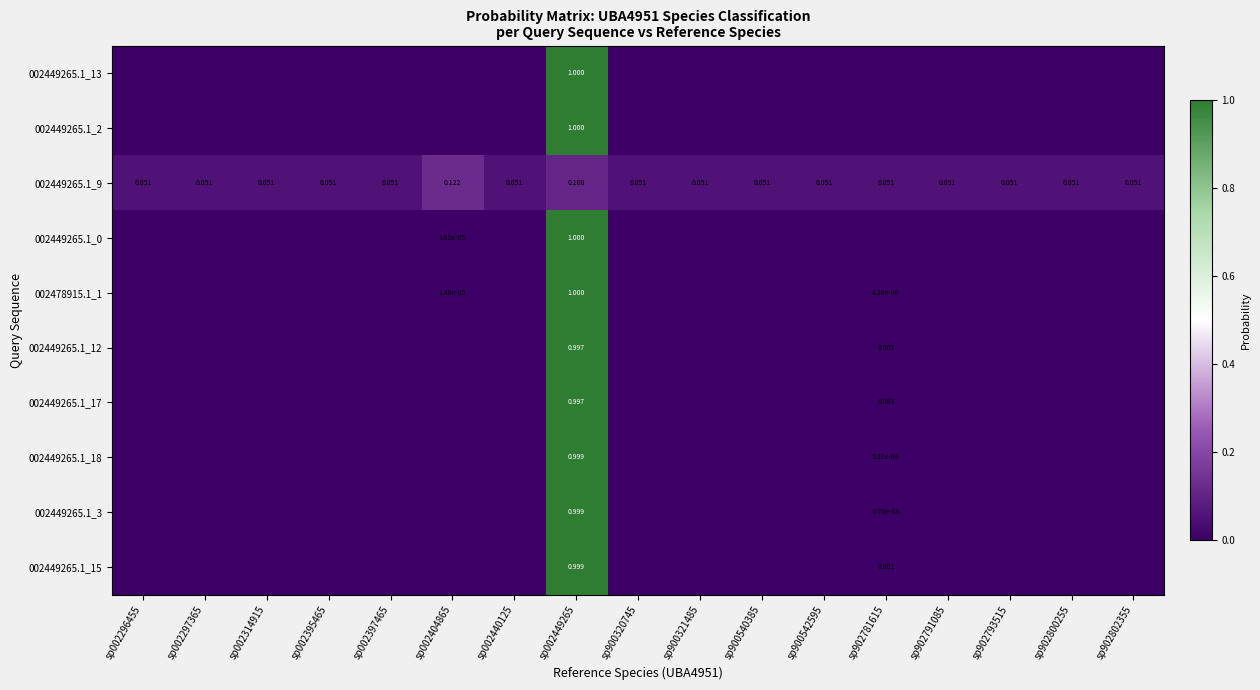

What is the minimum value for 002449265.1_9?

0.1